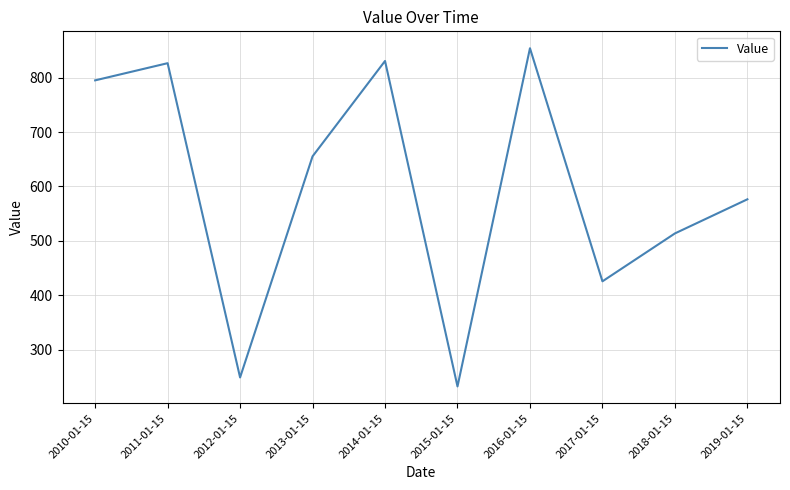

Which category has the lowest value across all series?

2015-01-15